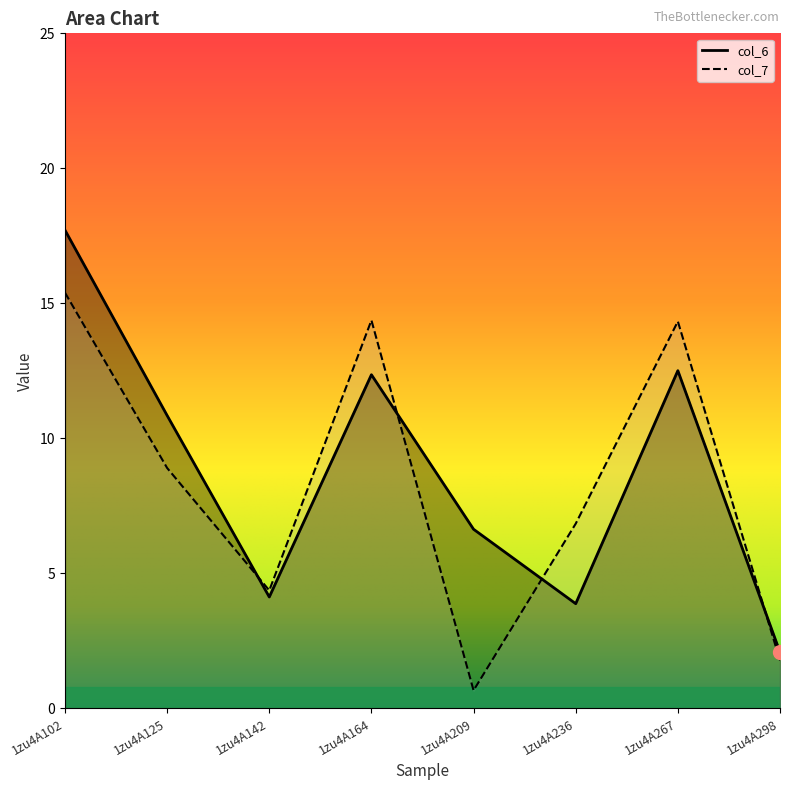

Reading right to left, transcribe all the data shown in this chart.

col_6: 2.1	12.5	3.9	6.6	12.4	4.1	10.8	17.7
col_7: 1.8	14.3	6.8	0.7	14.4	4.4	8.9	15.4